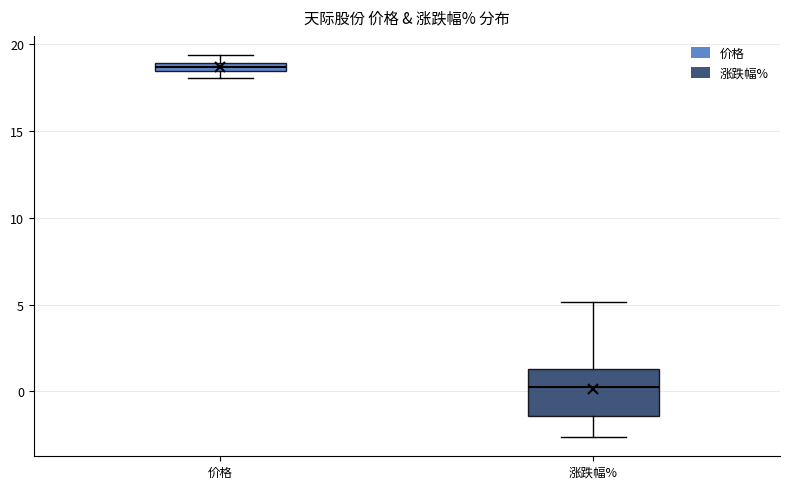

Where is the lower edge of the box for 价格 on the y-axis? The values are not printed on the chart, so give them approximately, as read against the axis.

18.5